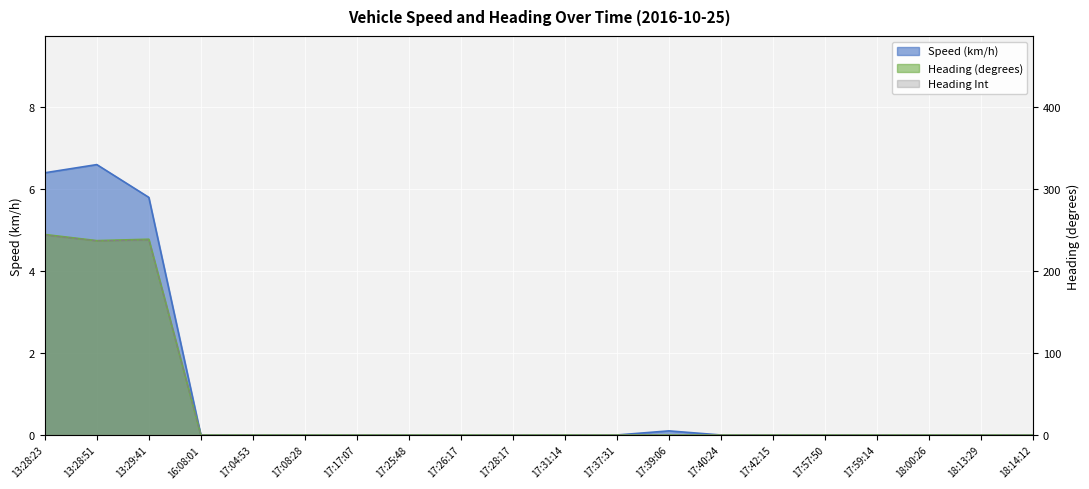

True or false: heading and heading_int intersect in this chart.

False